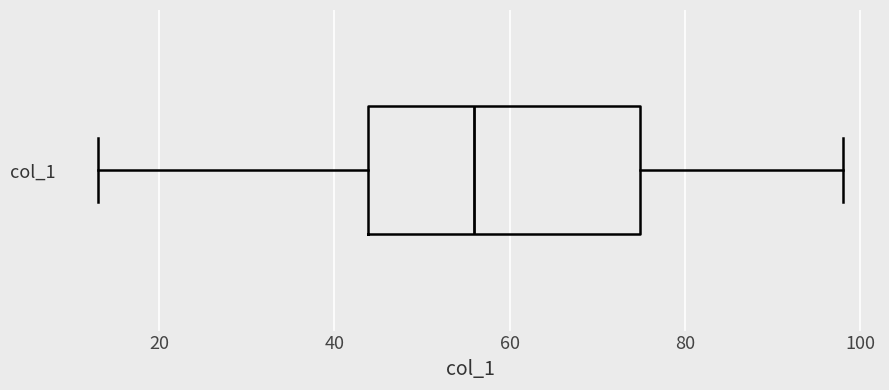

Transcribe this box plot: give where the median line is, the range the box spans, and where the two whiskers end, as read against the x-axis. The values are not printed on the chart, so give them approximately, as read against the axis.

median 56, box 44 to 74, whiskers 14 to 98